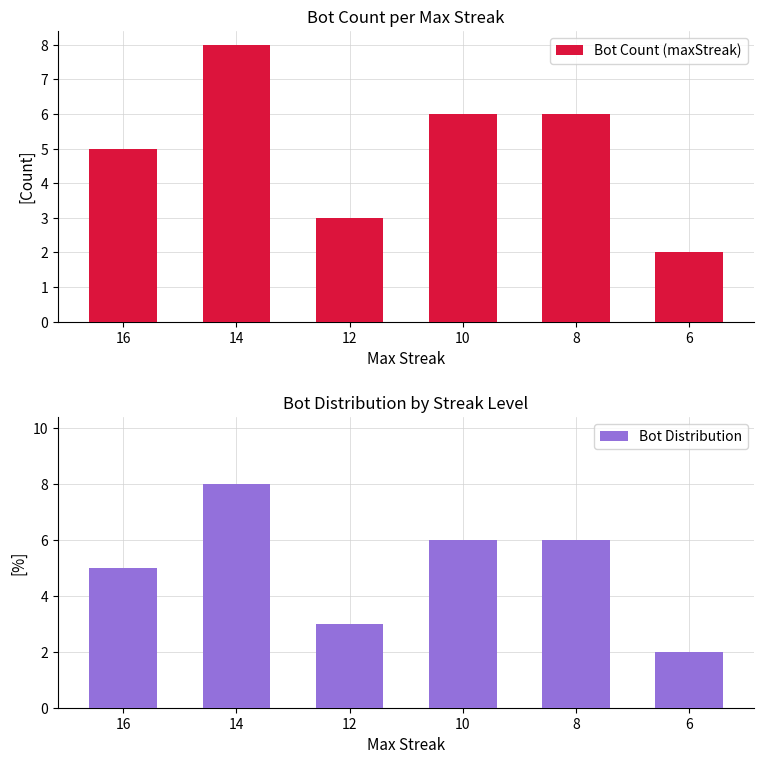

What are all the series names shown in the legend?

Bot Count (maxStreak), Bot Distribution